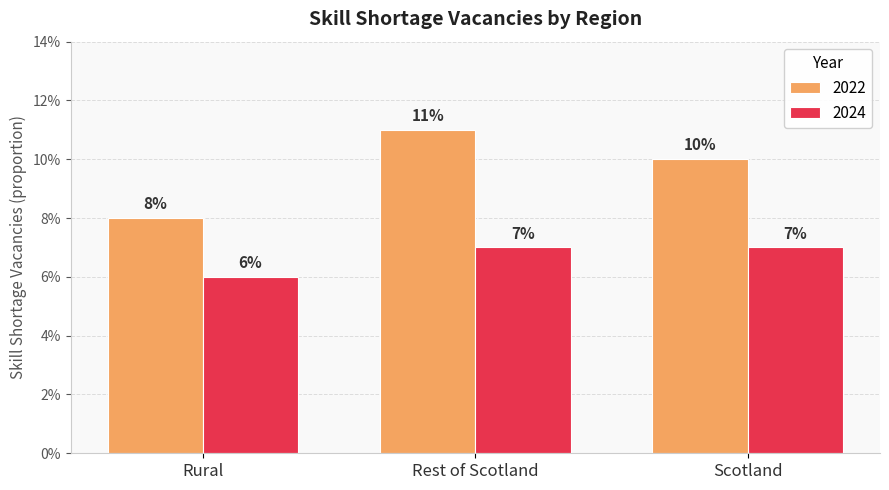

Rank the series by their maximum value, from lowest to highest.

2024, 2022